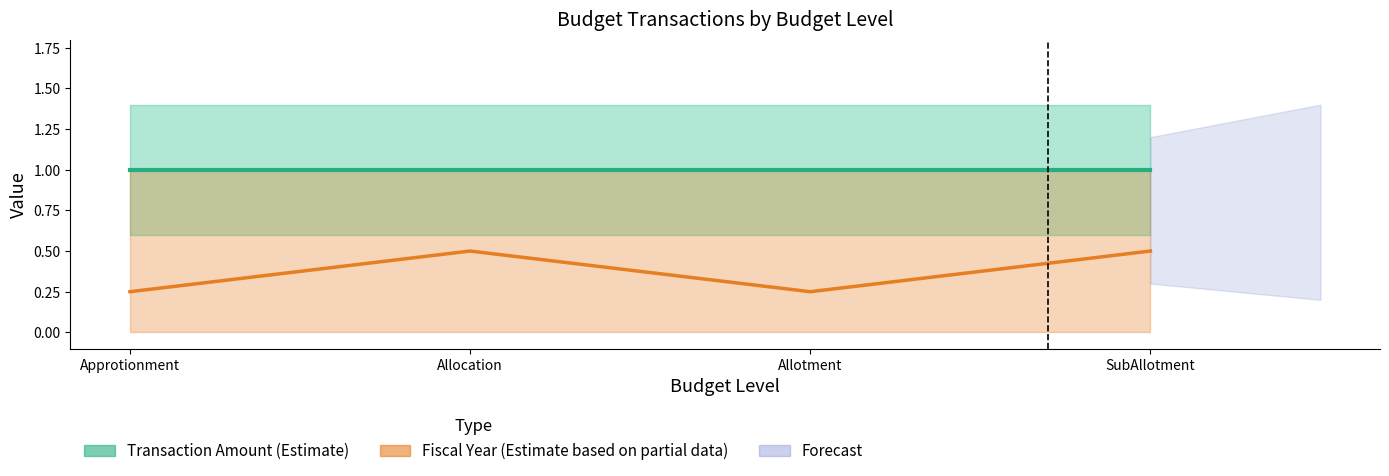

At which category is the sum across all series the highest?

Allocation